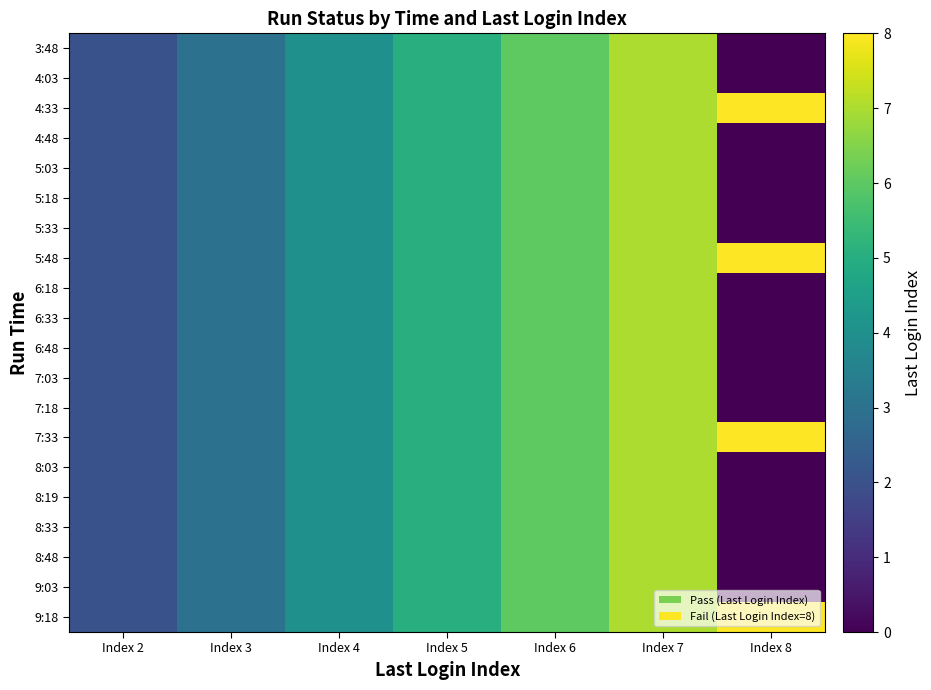

Count the number of categories in the chart.

7